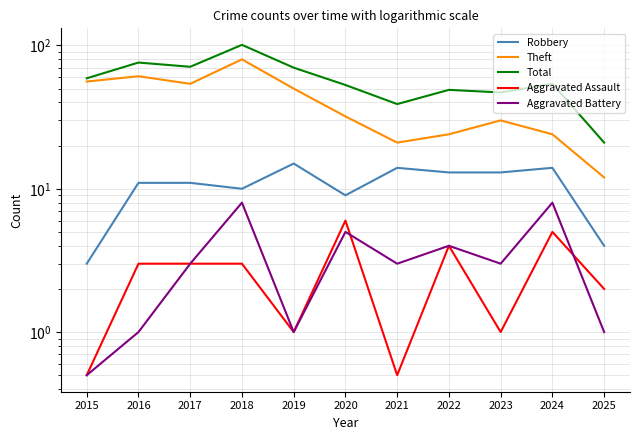

At 2018, list the series in order from smallest to largest.

Aggravated Assault, Aggravated Battery, Robbery, Theft, Total